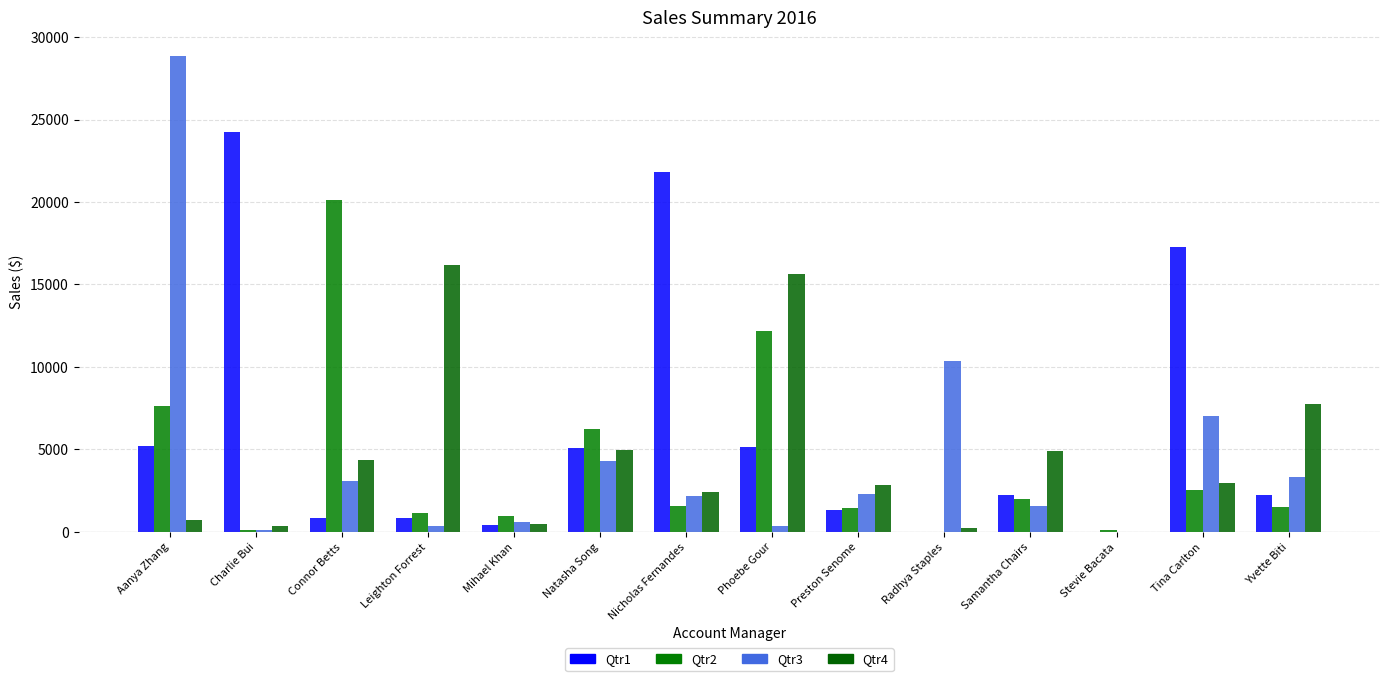

True or false: Qtr3 has a value of 3182.4 at Preston Senome.

False